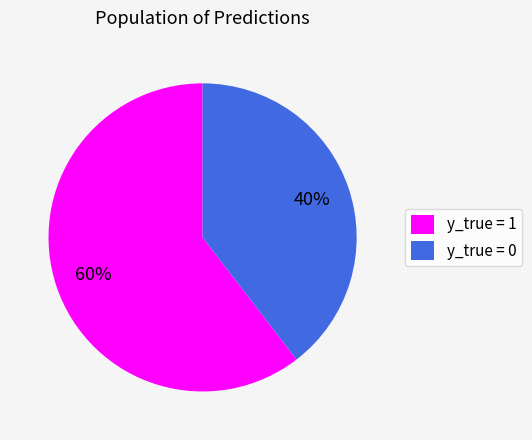

To the nearest percent, what is the average slice percentage?

50%